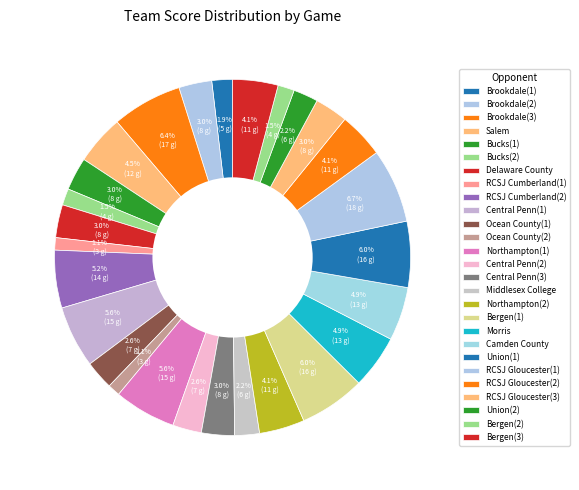

What is the largest slice in the pie chart?

RCSJ Gloucester(1)